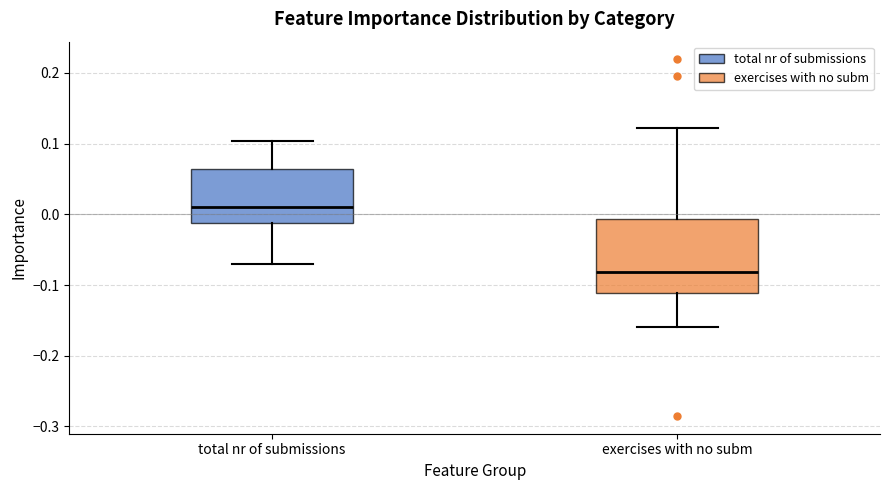

Reading left to right, read every box against the y-axis: the position of its median line, the range the box covers, and the ends of its whiskers. The values are not printed on the chart, so give them approximately, as read against the axis.

total nr of submissions: median 0.01, box -0.01 to 0.06, whiskers -0.07 to 0.10
exercises with no subm: median -0.08, box -0.11 to -0.01, whiskers -0.16 to 0.12